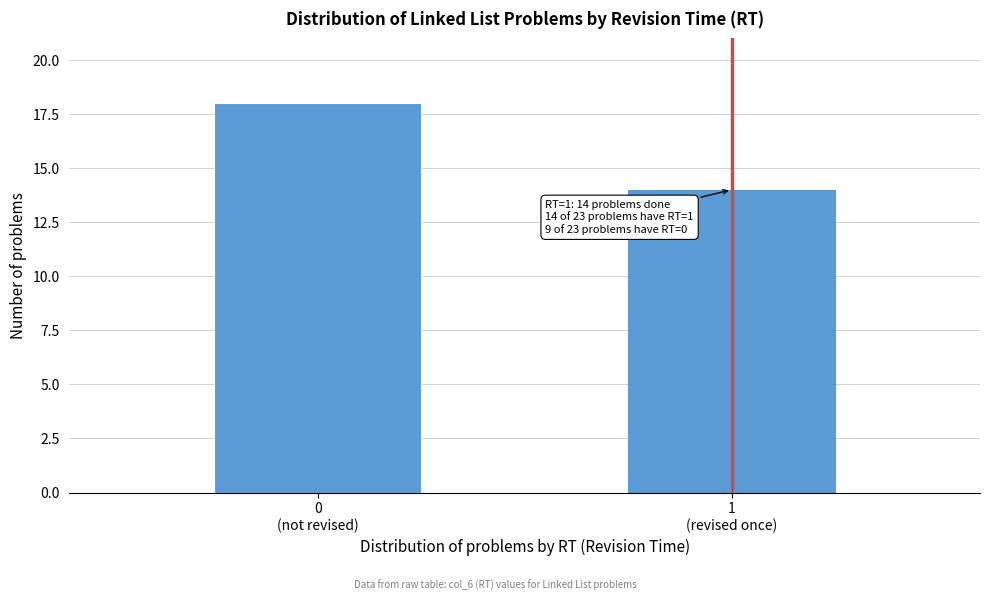

Reading right to left, what are all the values shown in this chart?

14	18